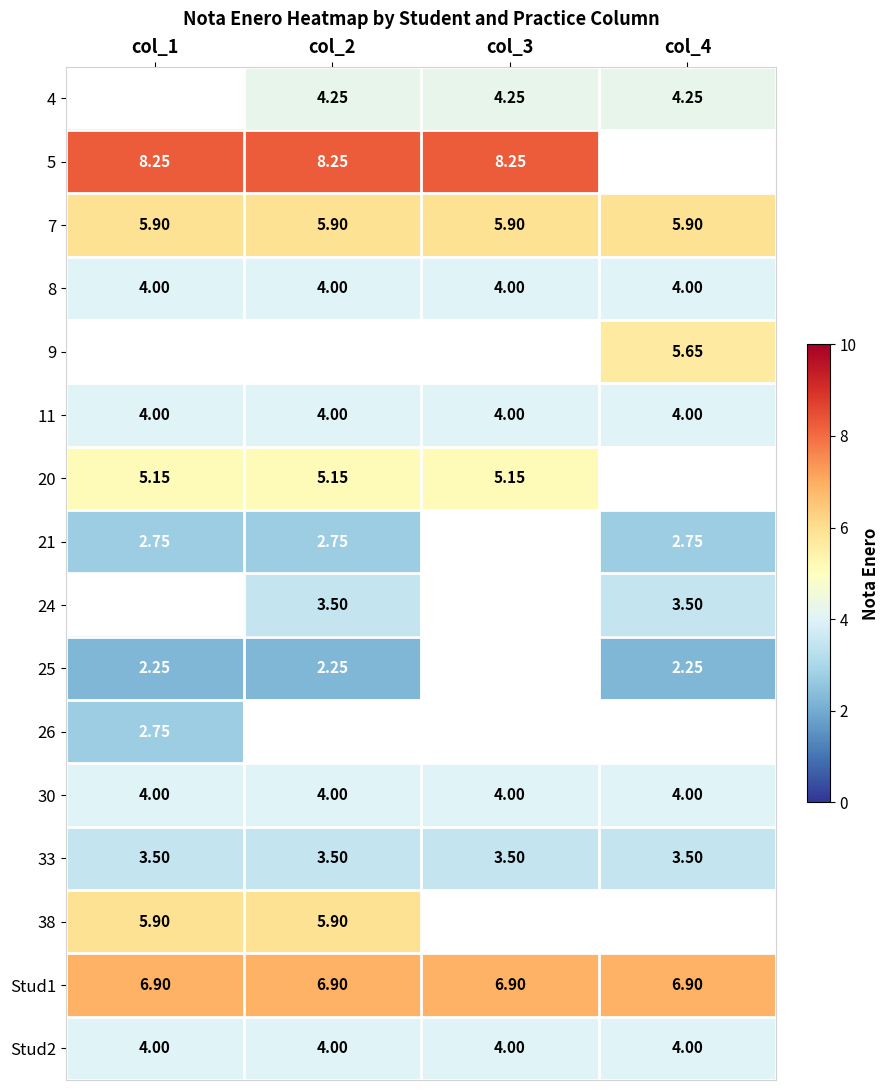

What is the minimum value shown in the chart?

2.2